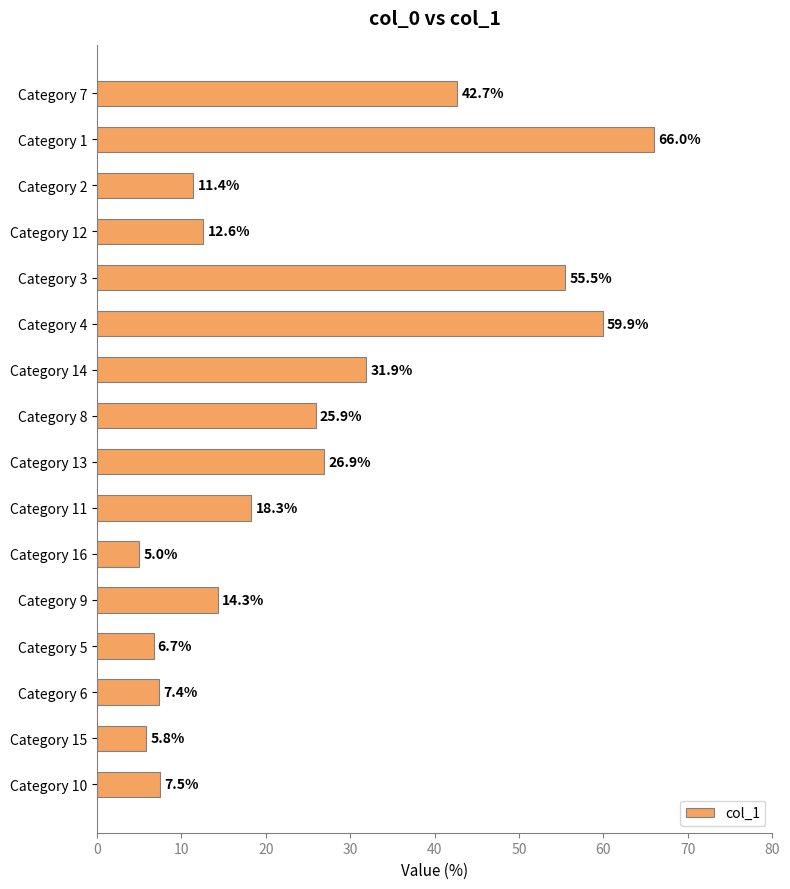

The chart shows a value of 25.9 at Category 8. True or false?

True